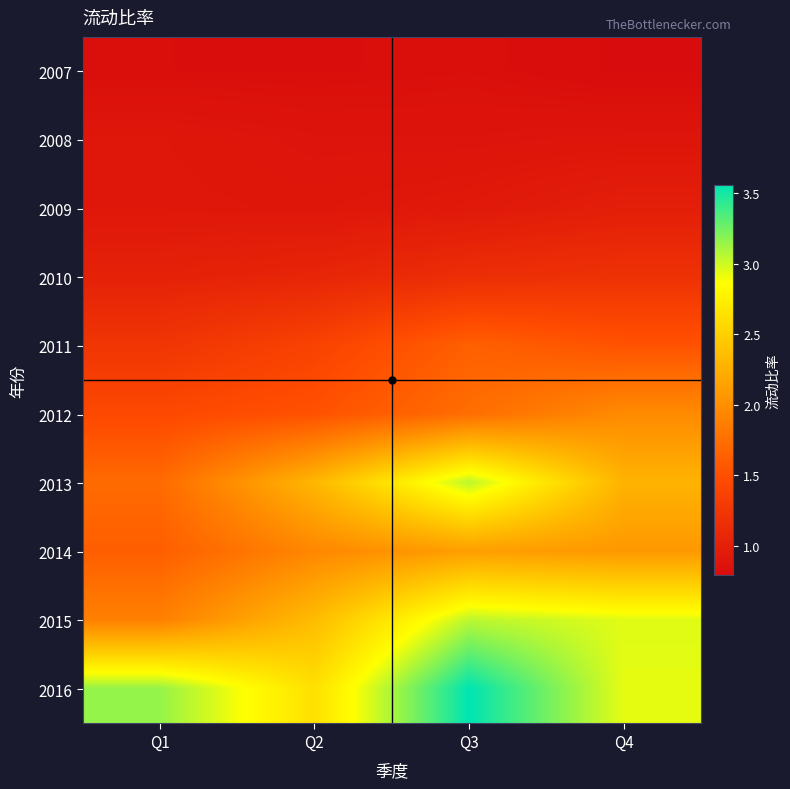

Which series has the largest total across all categories?

2016